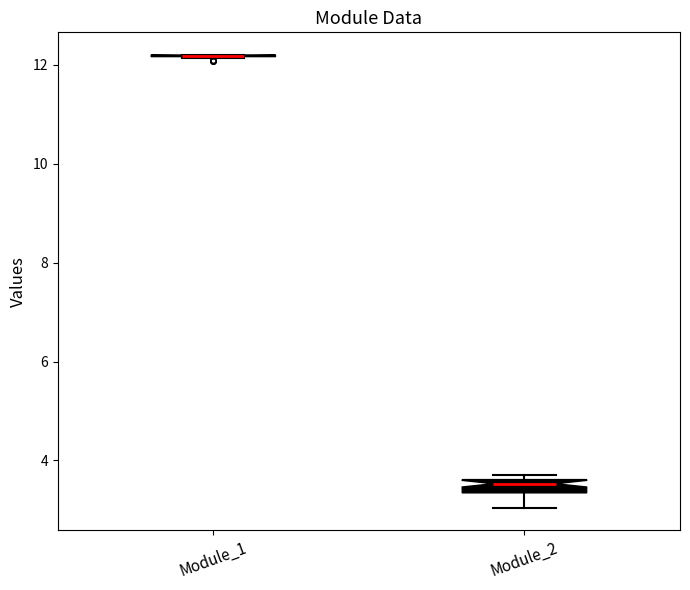

Where is the upper edge of the box for Module_2 on the y-axis? The values are not printed on the chart, so give them approximately, as read against the axis.

3.6